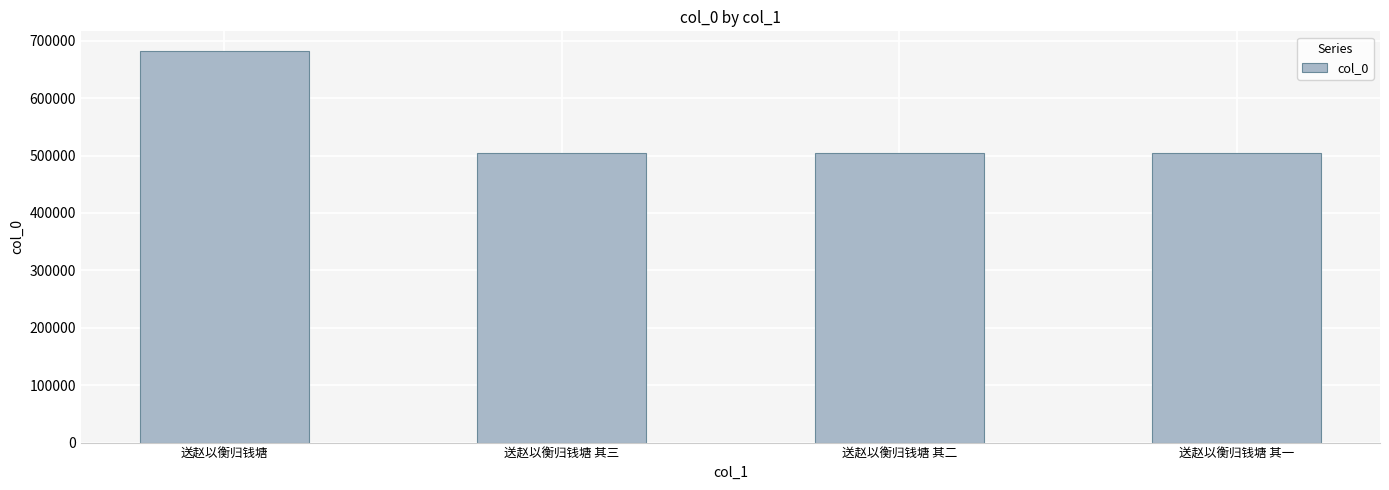

What position from the left is 送赵以衡归钱塘 其三?

2